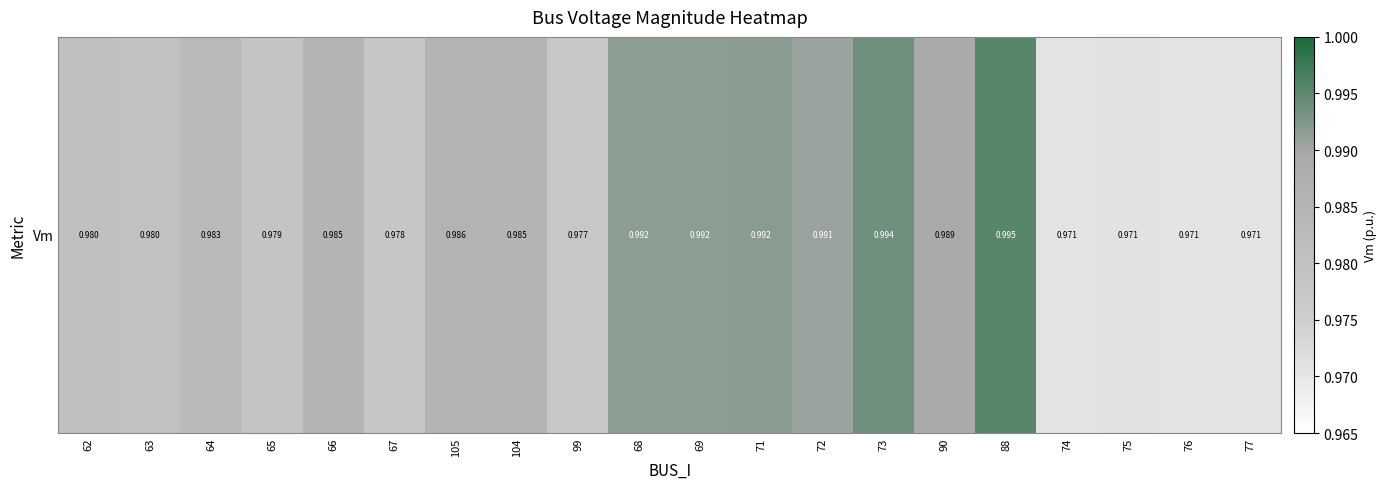

What is the sum of the values at 88 and 68?

2.0